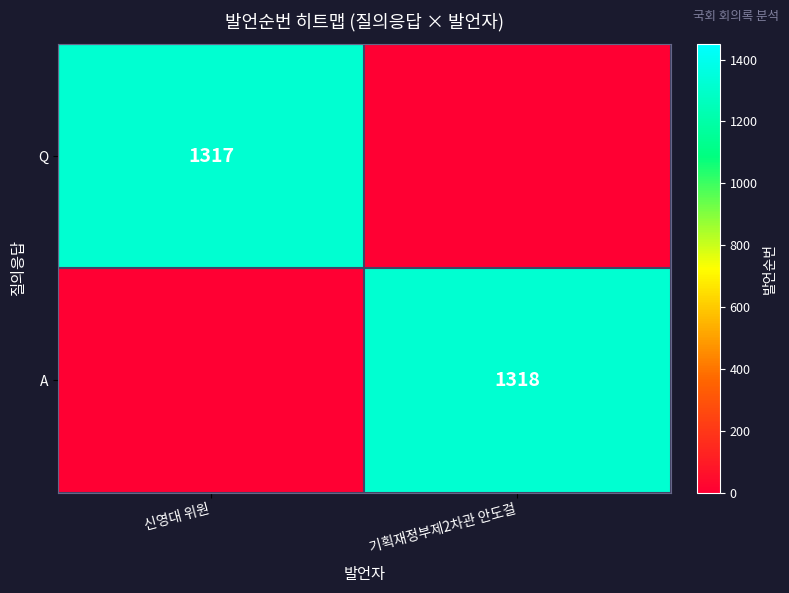

Is it true that A equals 1318 at 기획재정부제2차관 안도걸?

True